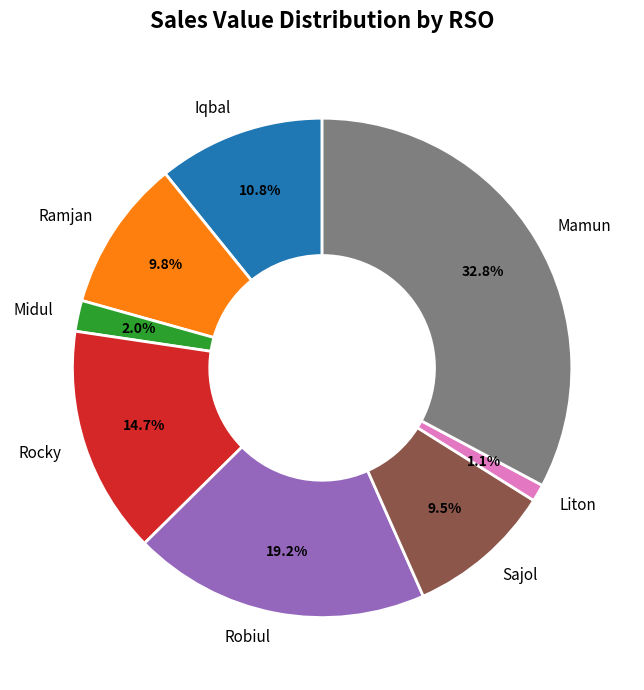

To the nearest percent, what portion does Midul represent?

2%